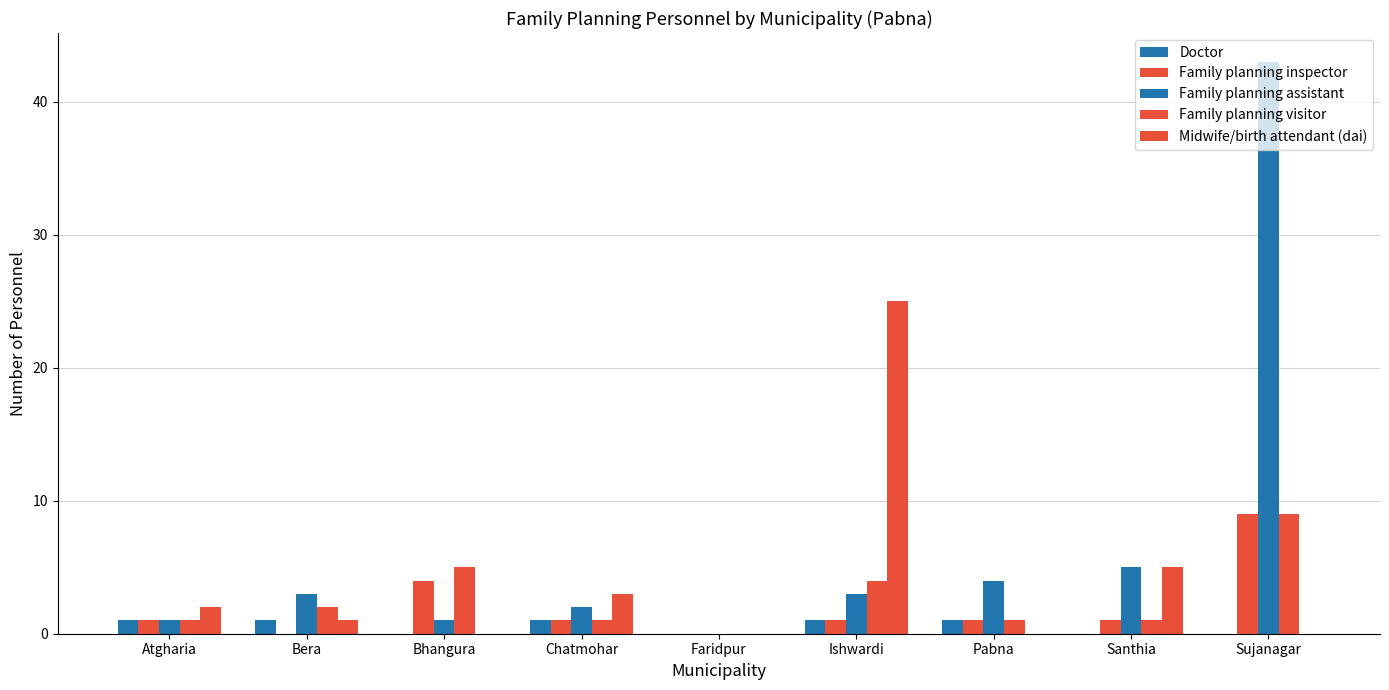

How many distinct data groups are displayed?

5